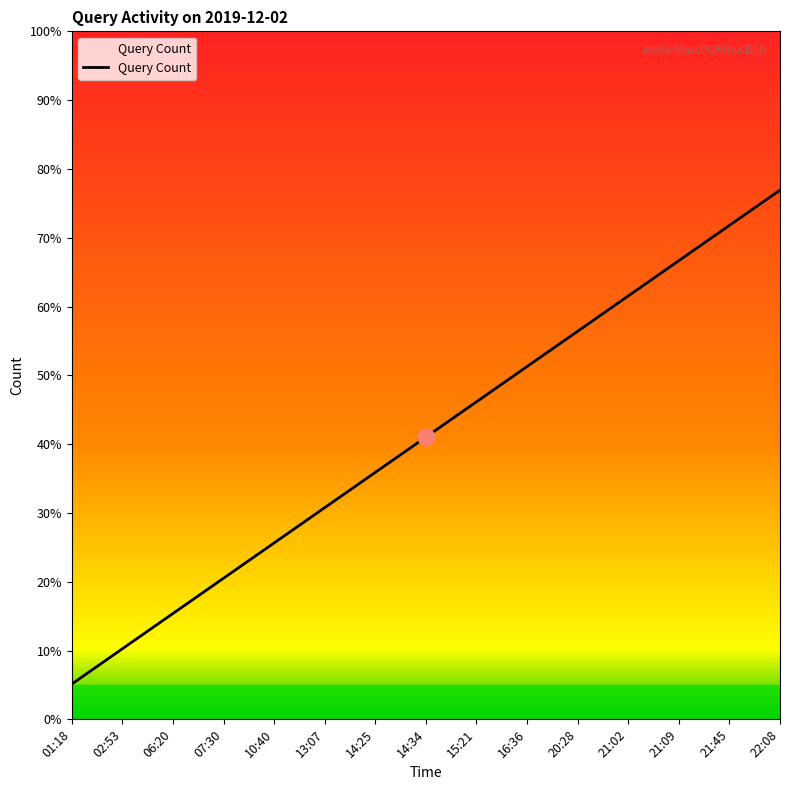

At which category does the chart reach its peak across all series?

22:08